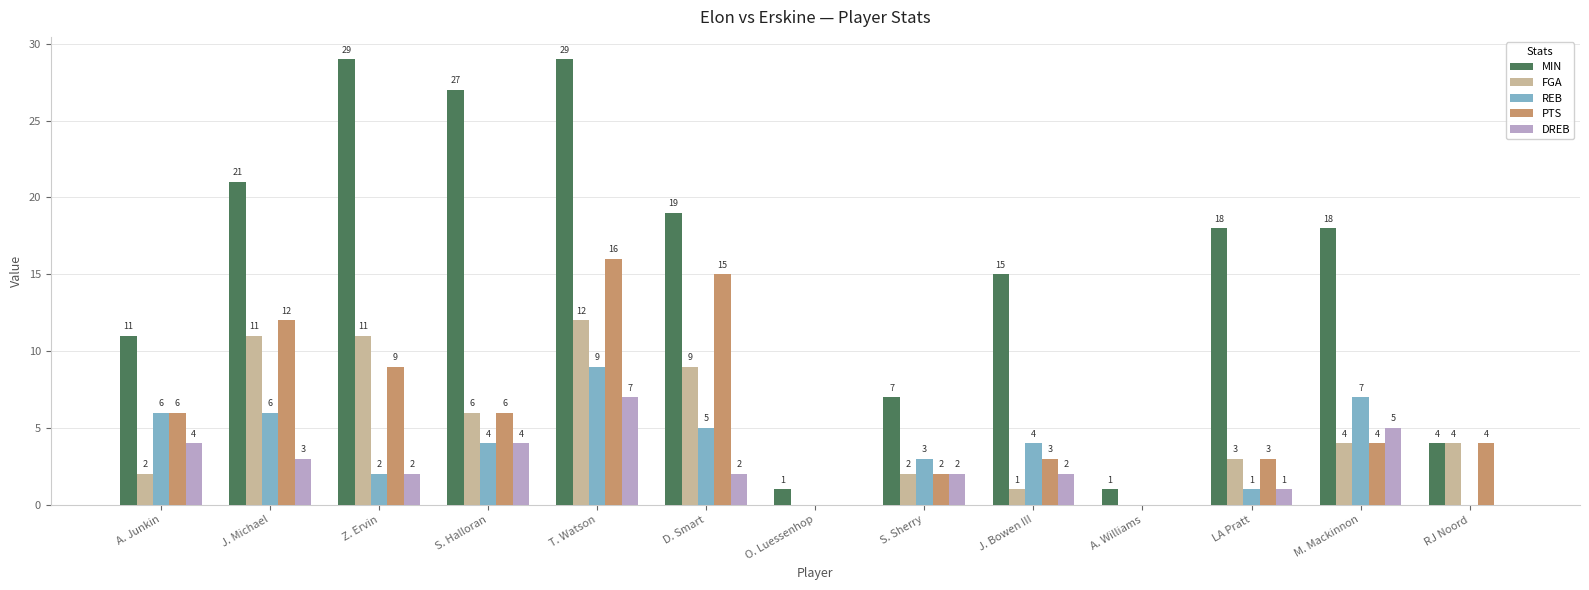

Between T. Watson and M. Mackinnon, which series saw the biggest shift?

PTS